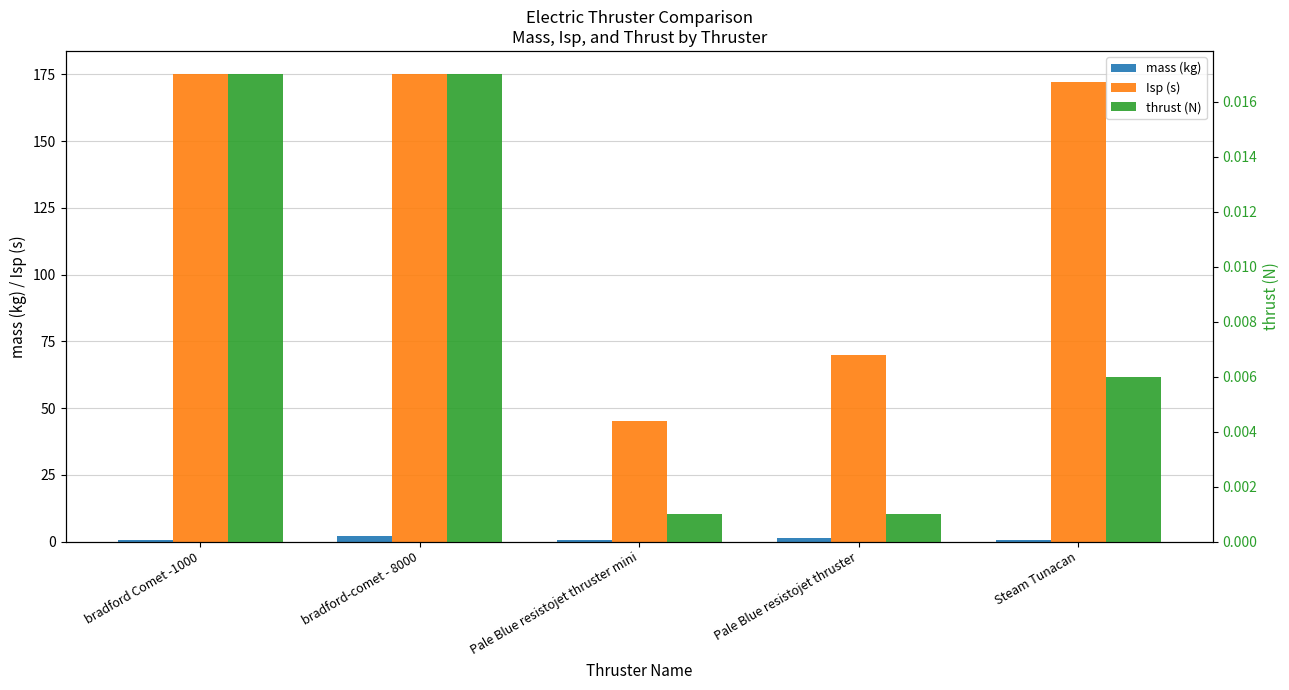

Which series changed the most between bradford Comet -1000 and bradford-comet - 8000?

mass (kg)